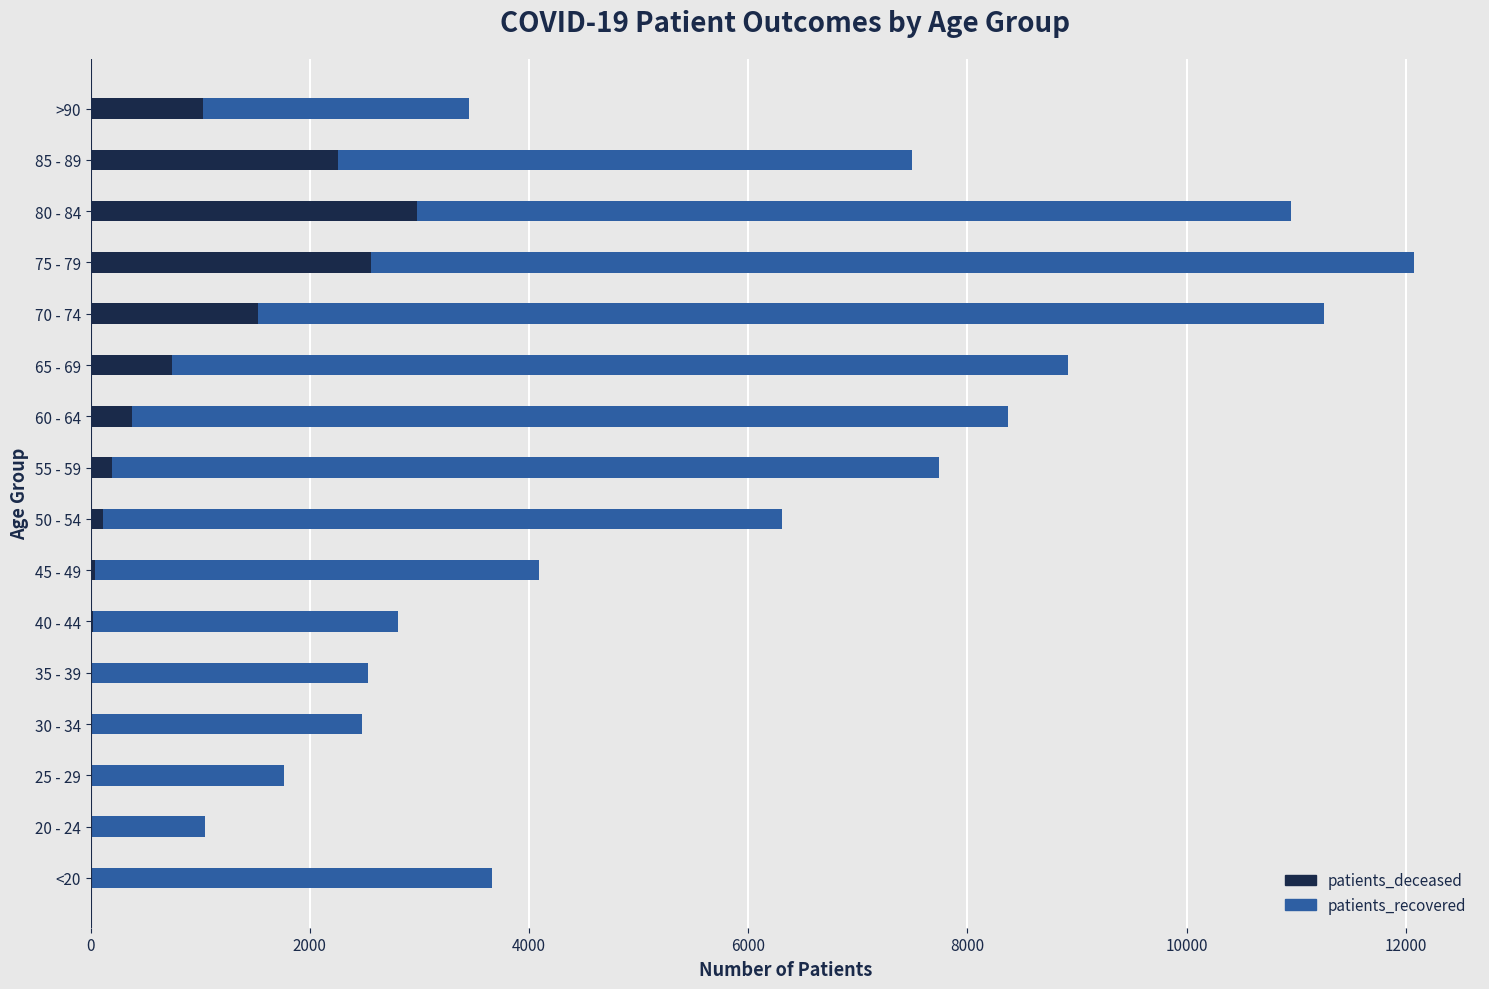

Where is patients_deceased nearest to the value 1488?

70 - 74